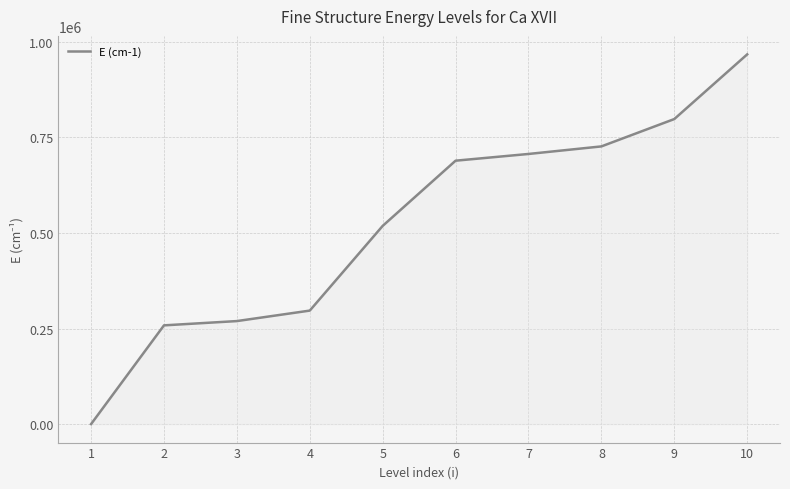

Approximately how many times larger is the value at 8 compared to 3?

2.7